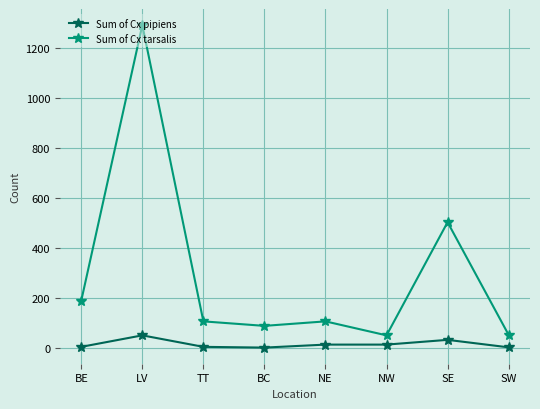

What is the sum of all Sum of Cx pipiens values?

111